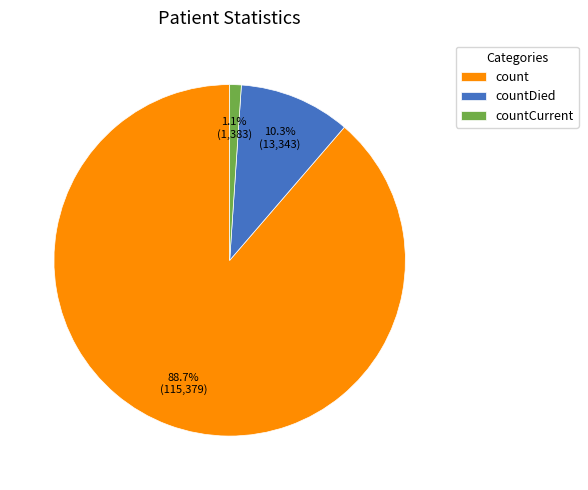

Is there a majority slice in this chart?

Yes